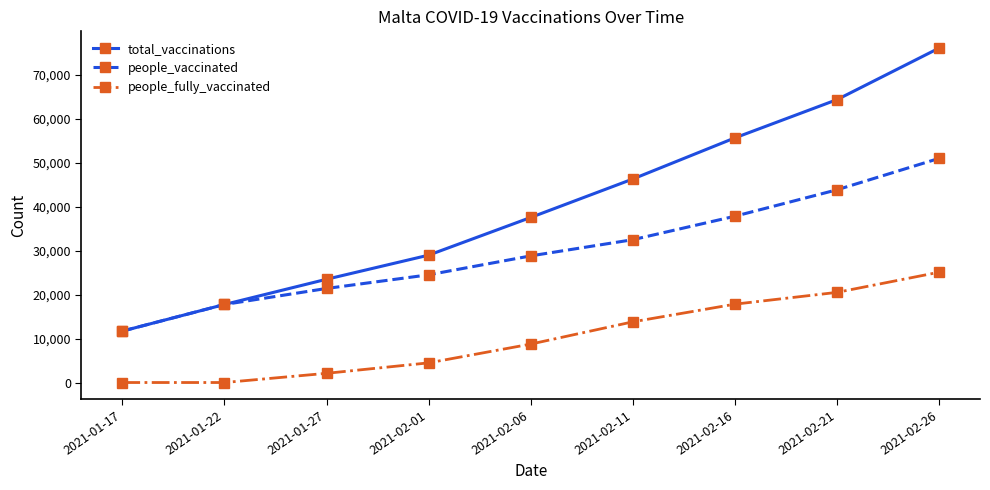

How many values in the people_fully_vaccinated series are below 8749?

4